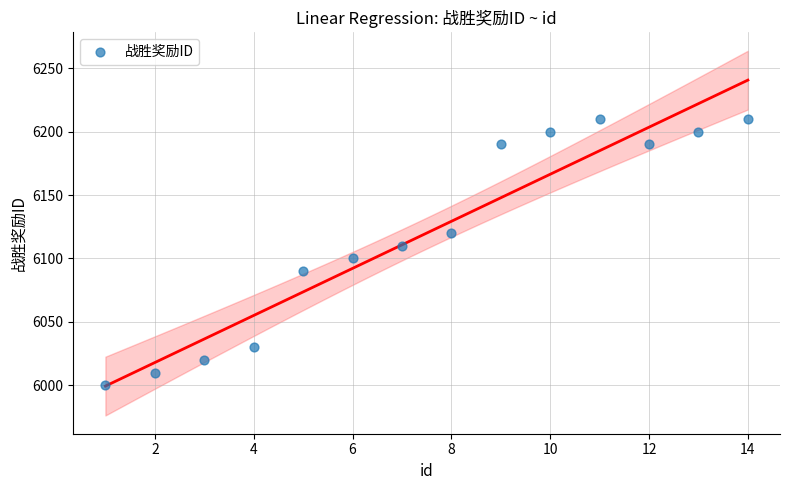

What is the range of Y values (max minus min)?

210